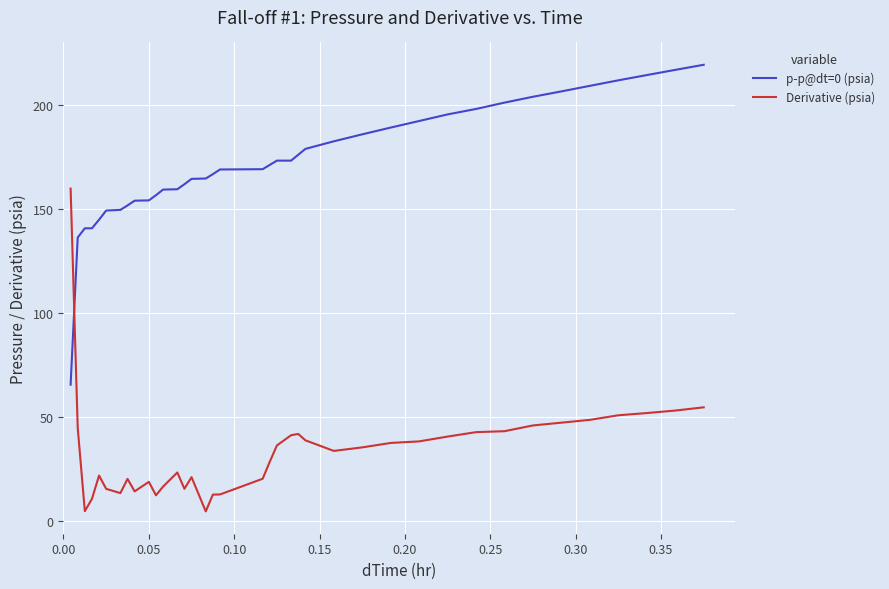

After their last crossing, which series has the higher values: Derivative (psia) or p-p@dt=0 (psia)?

p-p@dt=0 (psia)